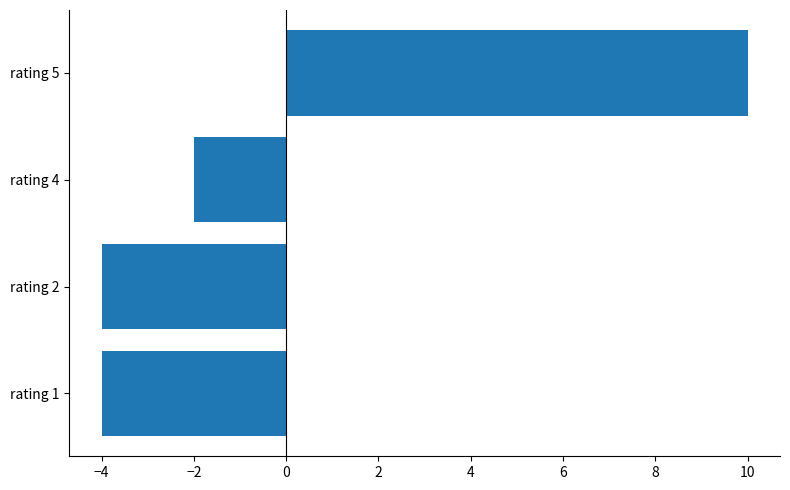

Is it true that the value at rating 2 is -6?

False